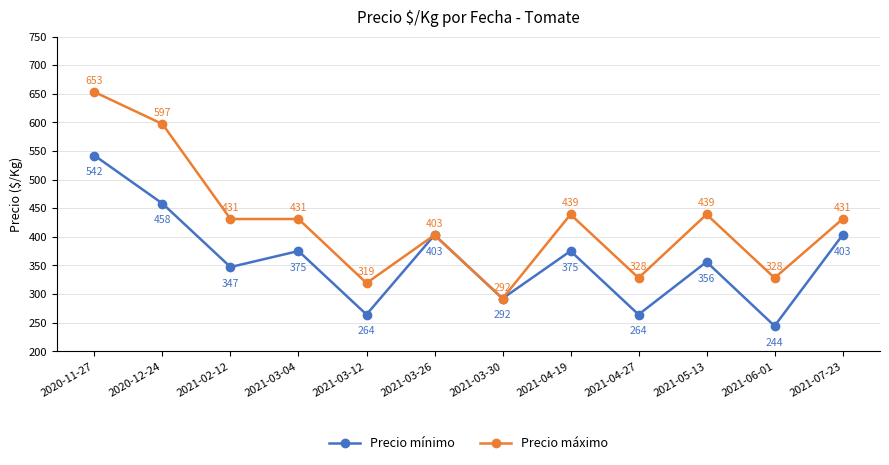

What are all the series names shown in the legend?

Precio mínimo, Precio máximo